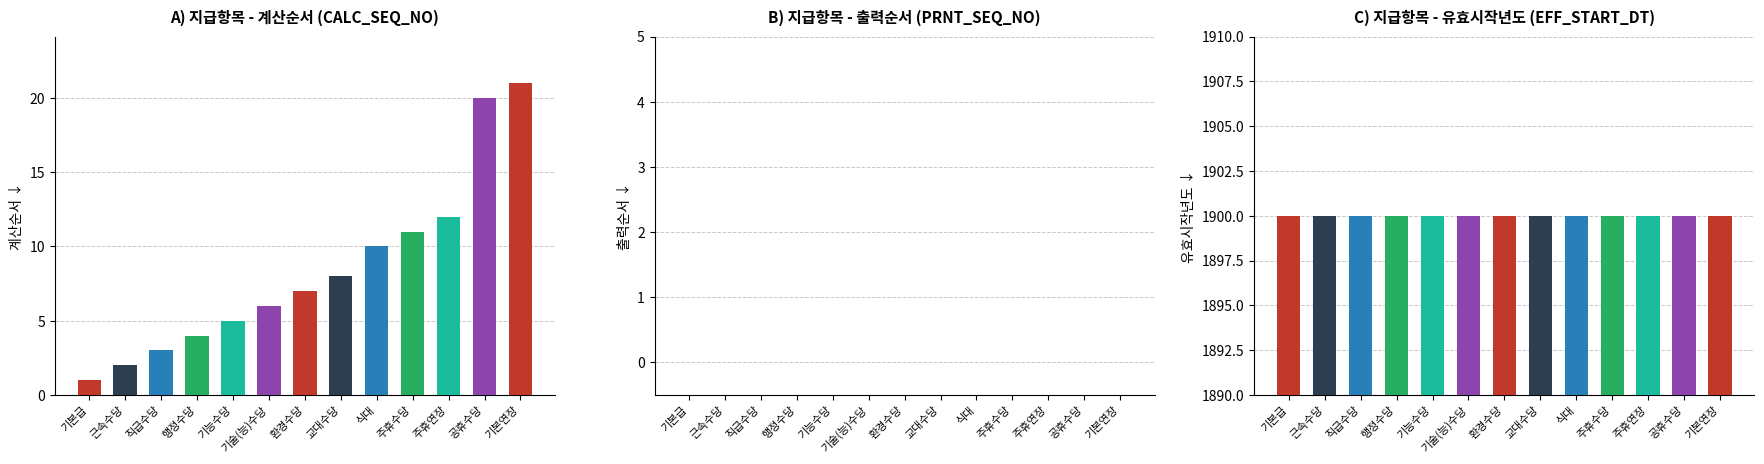

What is the value of the 유효시작년도 bar at the 2nd from the left?

1900